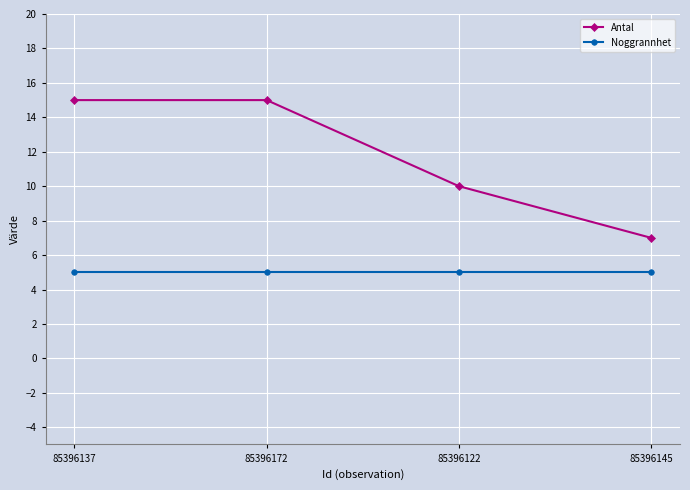

How many lines are shown in the chart?

2